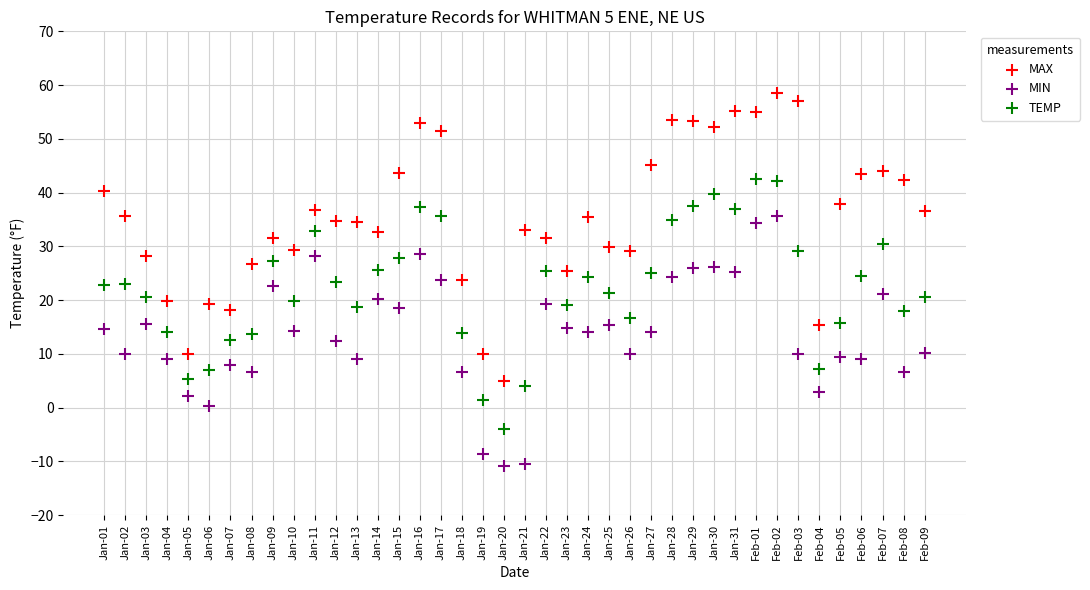

What are all the series names shown in the legend?

MAX, MIN, TEMP